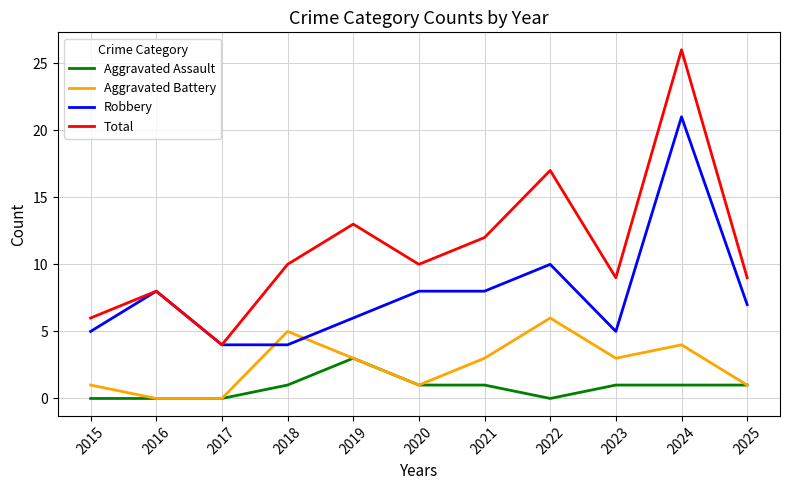

Reading left to right, transcribe all the data shown in this chart.

Aggravated Assault: 0	0	0	1	3	1	1	0	1	1	1
Aggravated Battery: 1	0	0	5	3	1	3	6	3	4	1
Robbery: 5	8	4	4	6	8	8	10	5	21	7
Total: 6	8	4	10	13	10	12	17	9	26	9